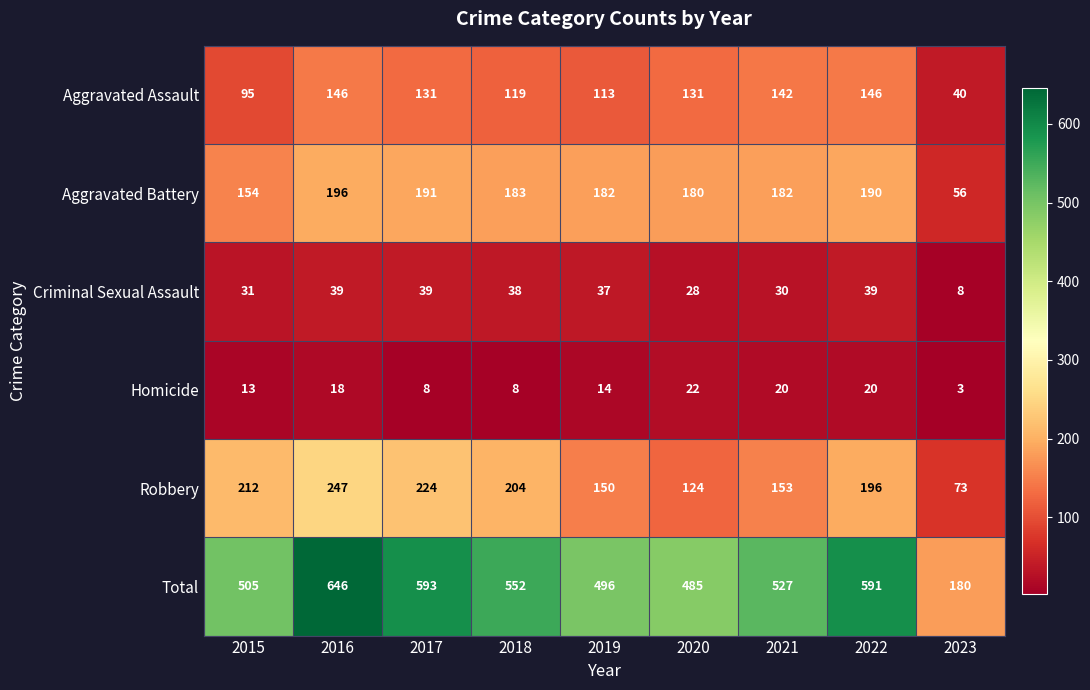

Rank the series at 2022 from lowest to highest value.

Homicide, Criminal Sexual Assault, Aggravated Assault, Aggravated Battery, Robbery, Total